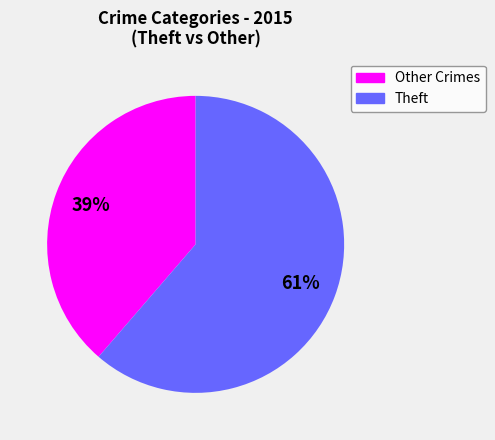

Is there any slice that represents more than half of the pie?

Yes